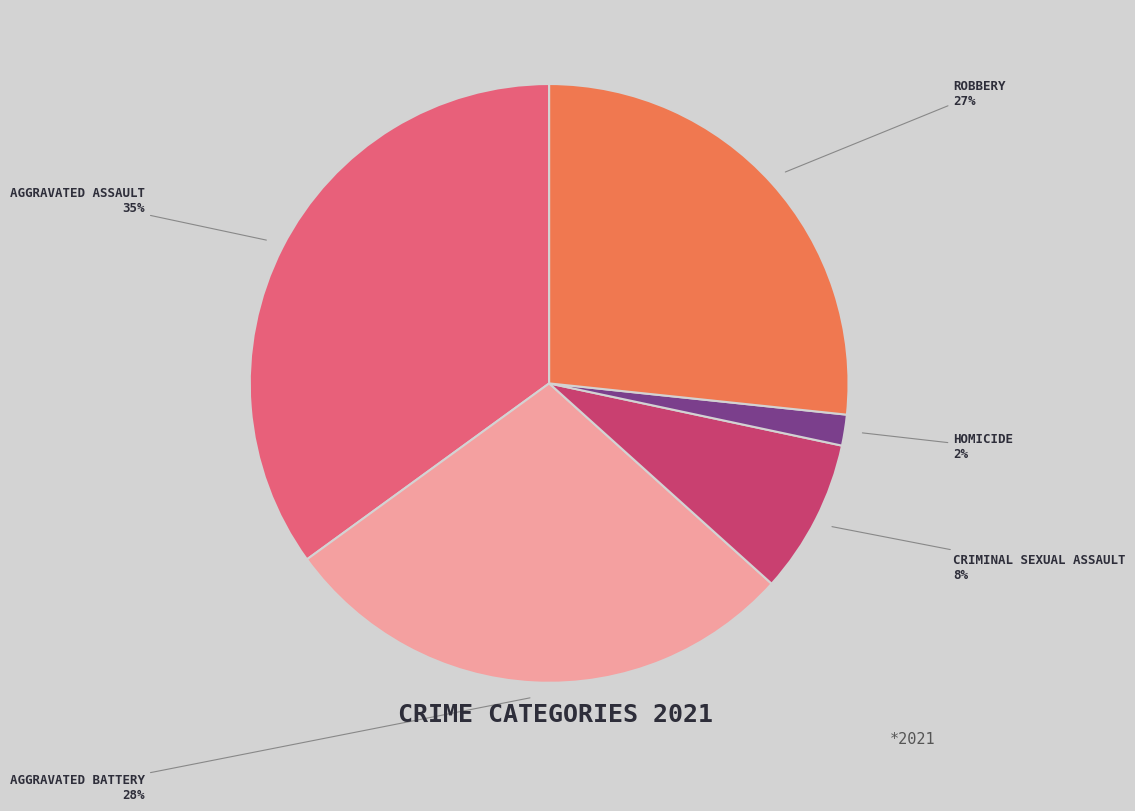

Count the number of slices in the pie.

5